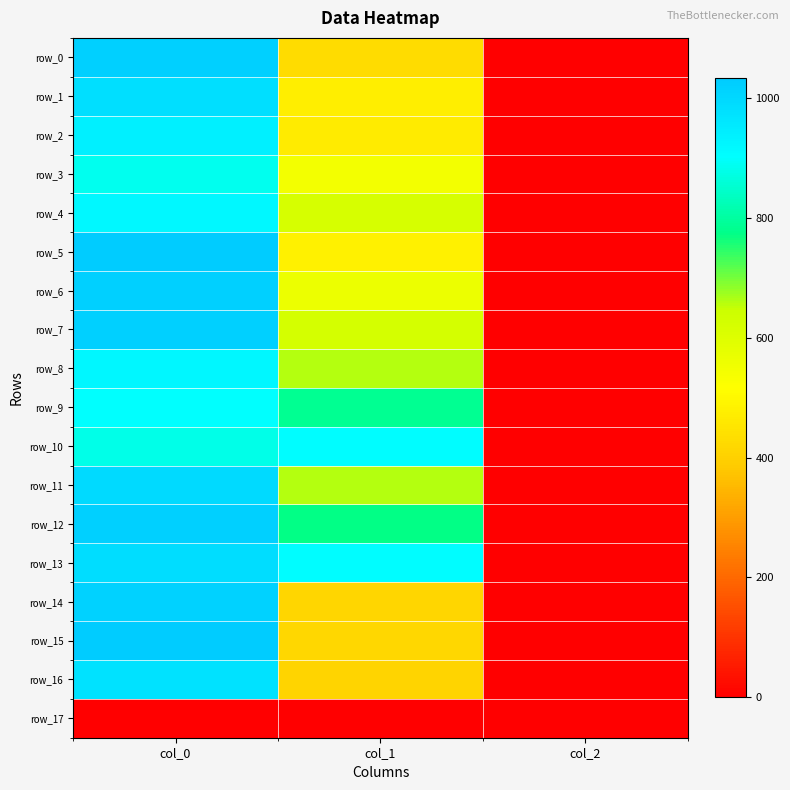

What is the average value of the row_1 series?

487.1